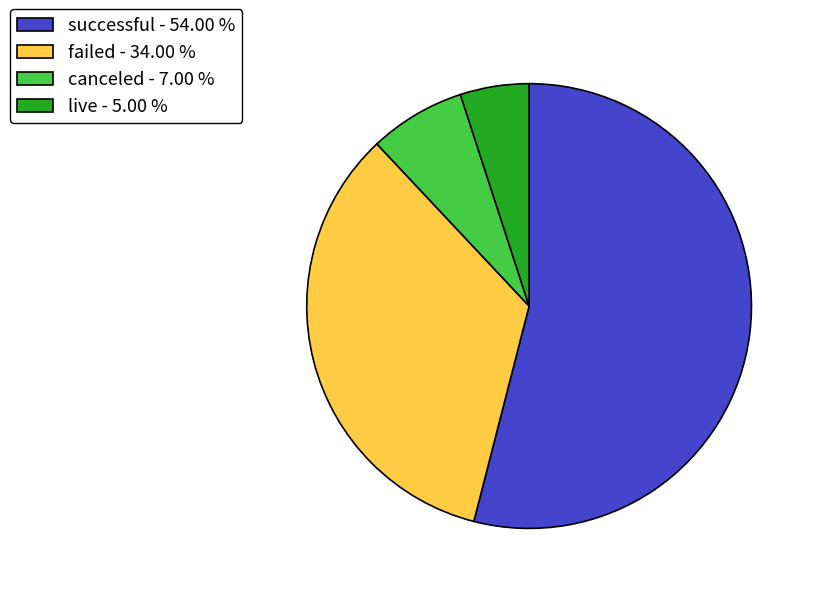

What is the ratio of the value at live - 5.00 % to the value at canceled - 7.00 %?

0.7